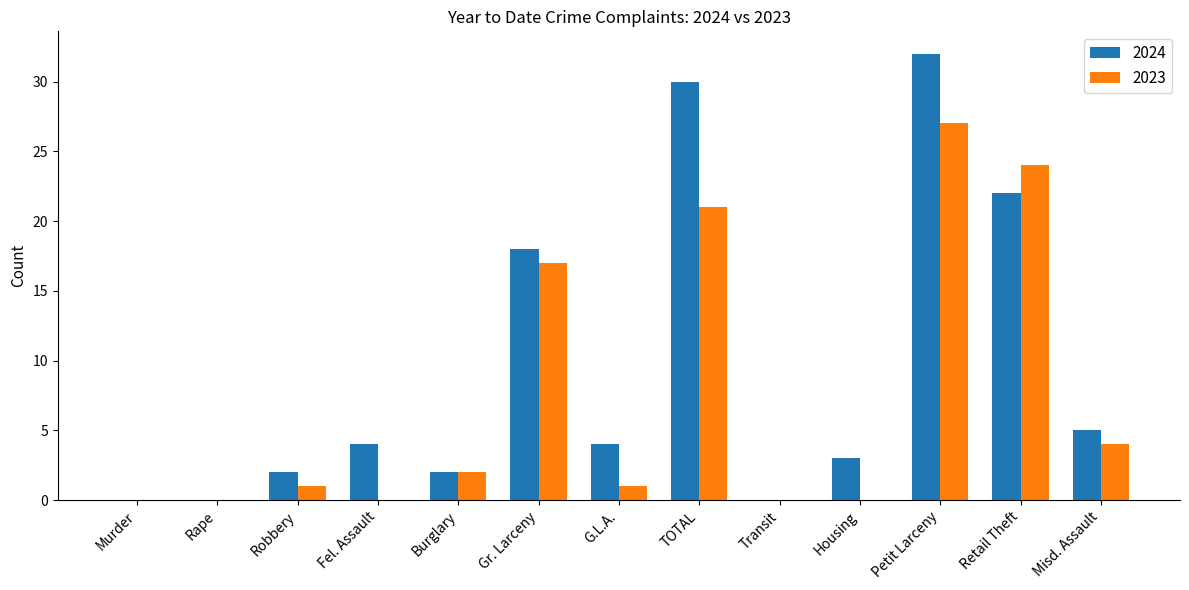

Reading right to left, list all the values displayed in this chart.

2024: Misd. Assault=5	Retail Theft=22	Petit Larceny=32	Housing=3	Transit=0	TOTAL=30	G.L.A.=4	Gr. Larceny=18	Burglary=2	Fel. Assault=4	Robbery=2	Rape=0	Murder=0
2023: Misd. Assault=4	Retail Theft=24	Petit Larceny=27	Housing=0	Transit=0	TOTAL=21	G.L.A.=1	Gr. Larceny=17	Burglary=2	Fel. Assault=0	Robbery=1	Rape=0	Murder=0